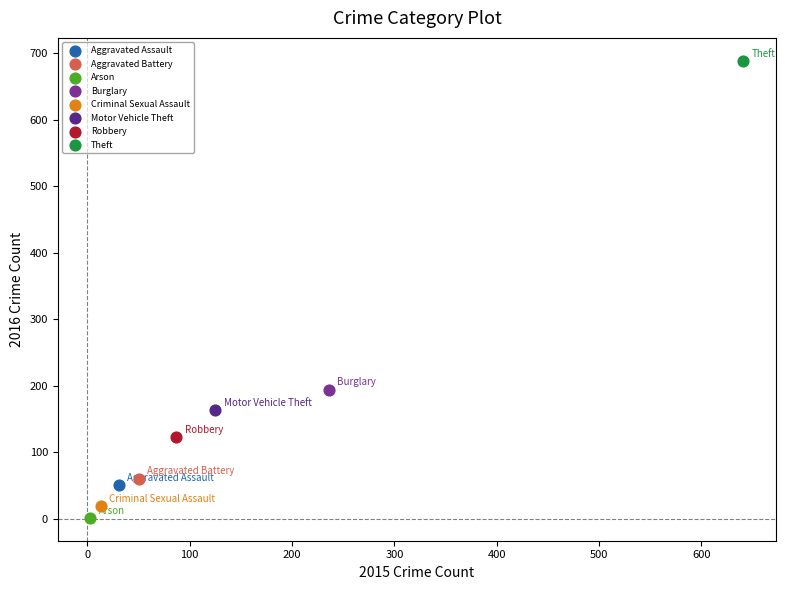

What are all the series names shown in the legend?

Aggravated Assault, Aggravated Battery, Arson, Burglary, Criminal Sexual Assault, Motor Vehicle Theft, Robbery, Theft